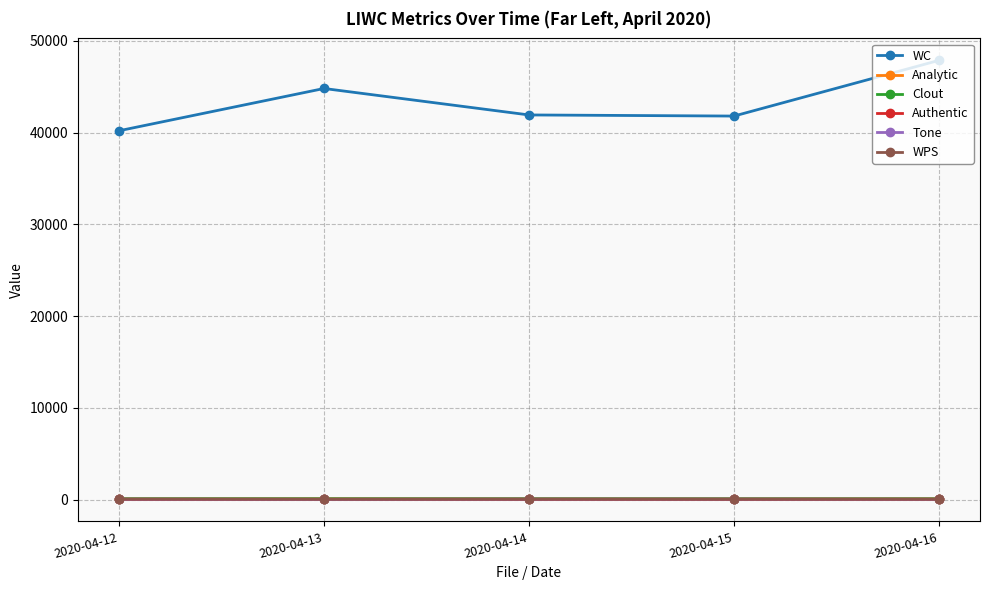

True or false: WC and Tone intersect in this chart.

False